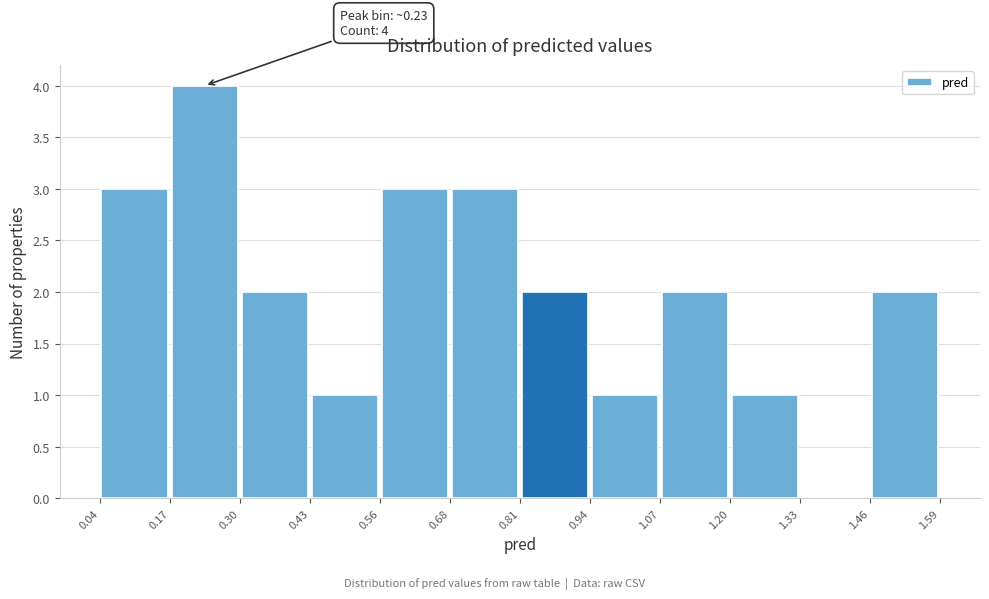

Over which range of the x-axis is the bar tallest?

0.17 to 0.30